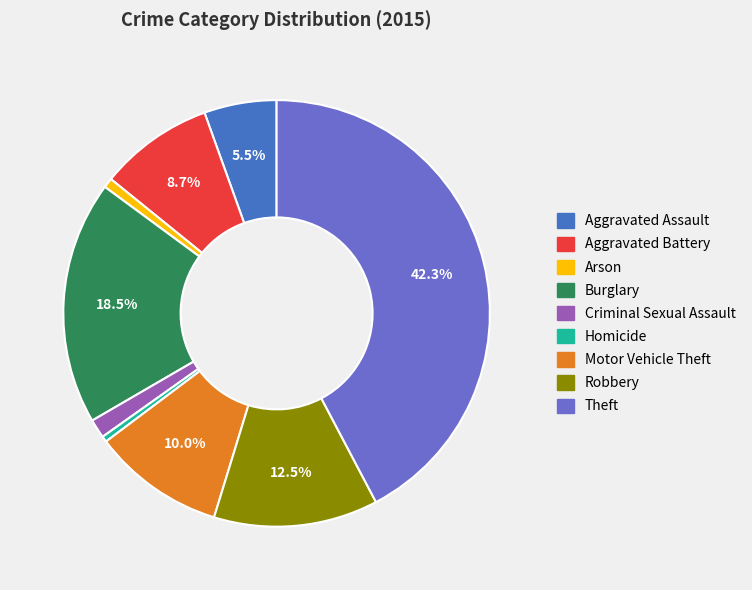

Is there a majority slice in this chart?

No